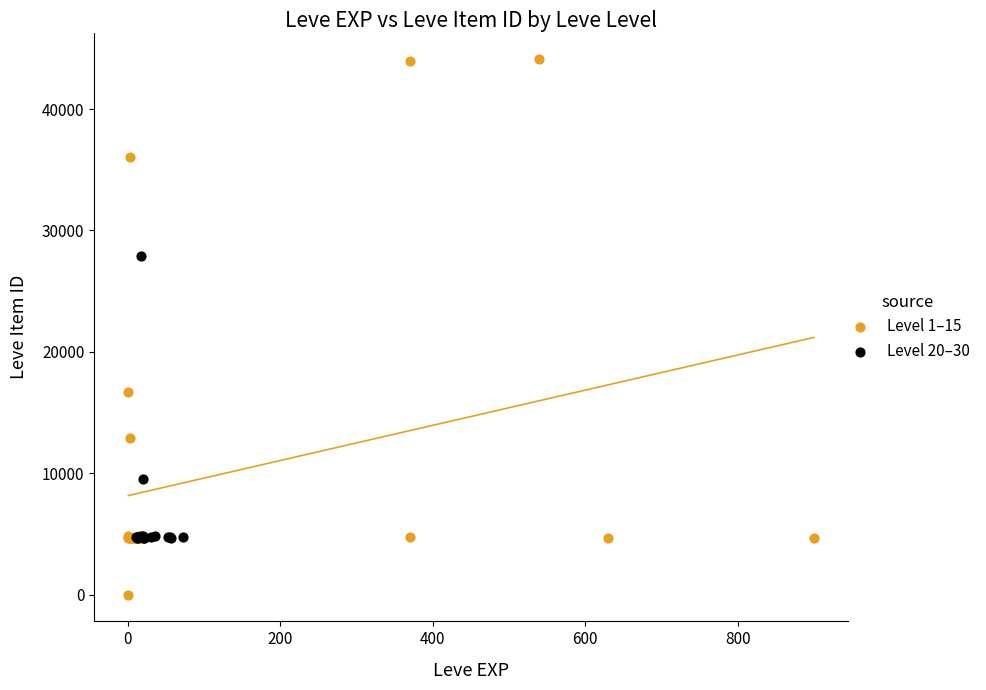

What are all the series names shown in the legend?

Level 1–15, Level 20–30